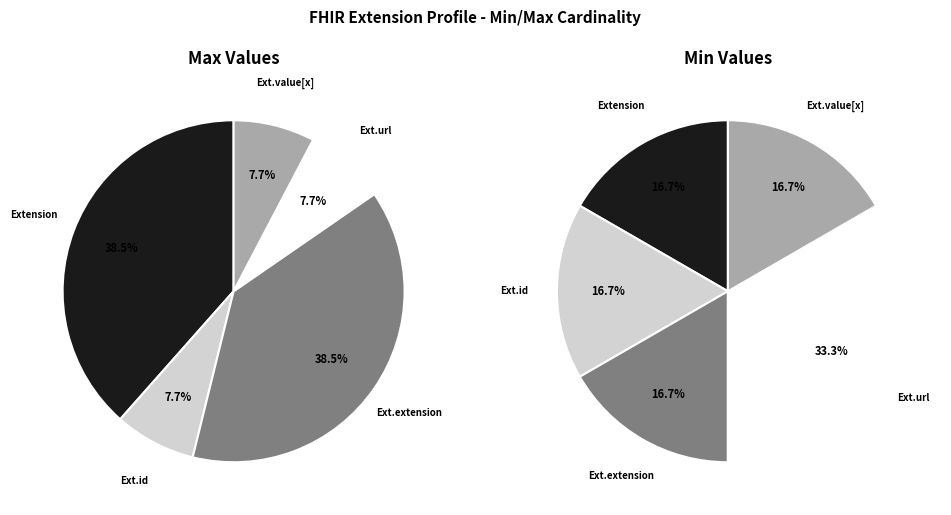

What is the smallest slice in the pie chart?

Extension